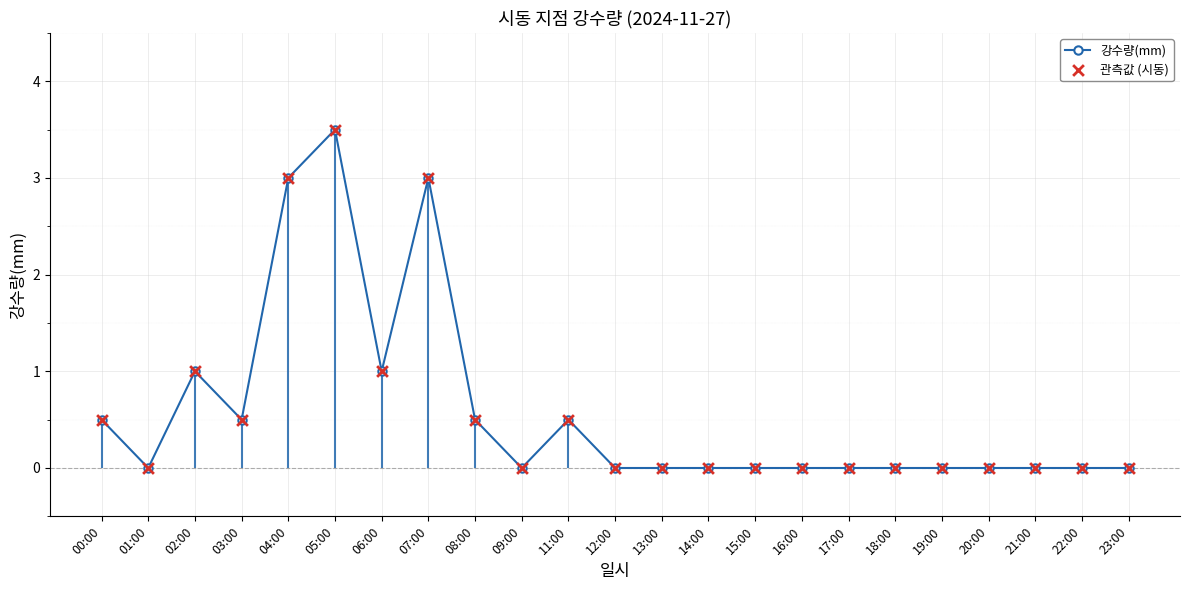

Is the value of 관측값 (시동) at 00:00 greater than the value of 강수량(mm) at 17:00?

Yes